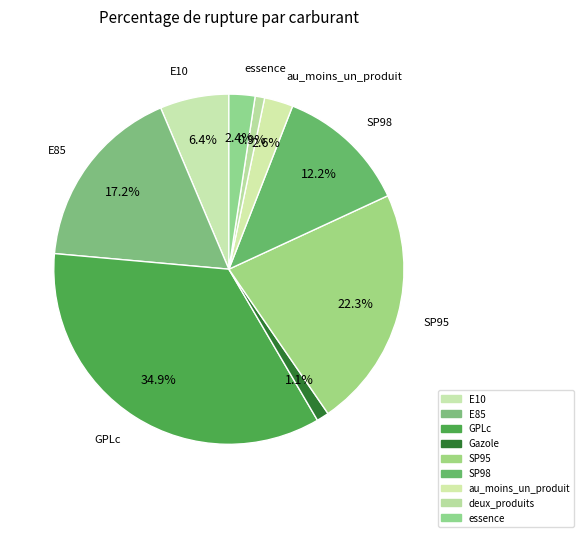

Count the number of slices in the pie.

9